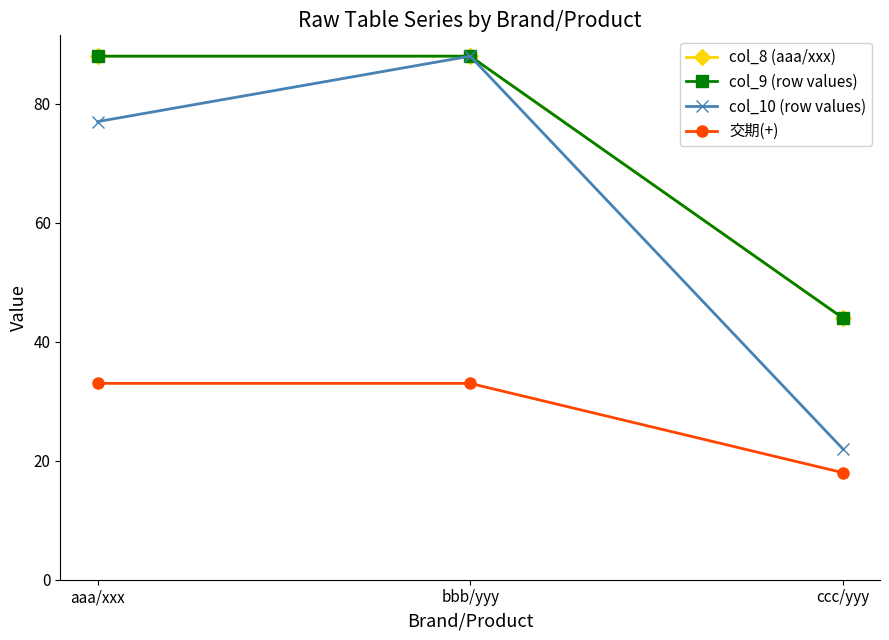

What is the greatest value displayed?

88